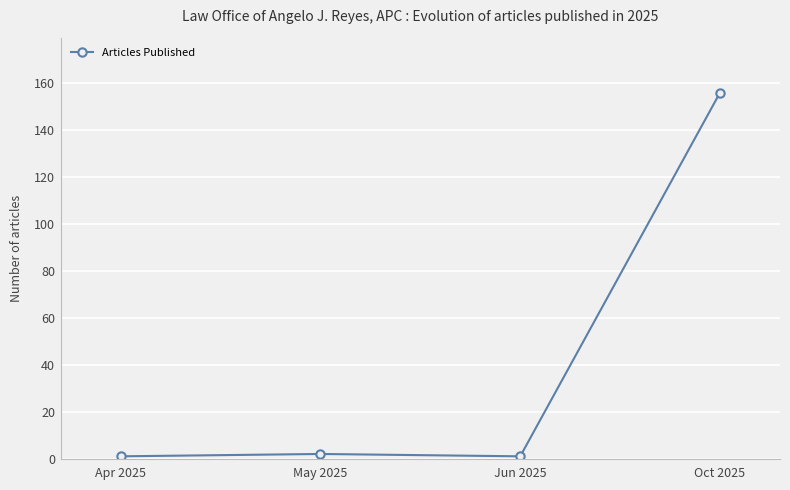

What is the maximum value shown in the chart?

156